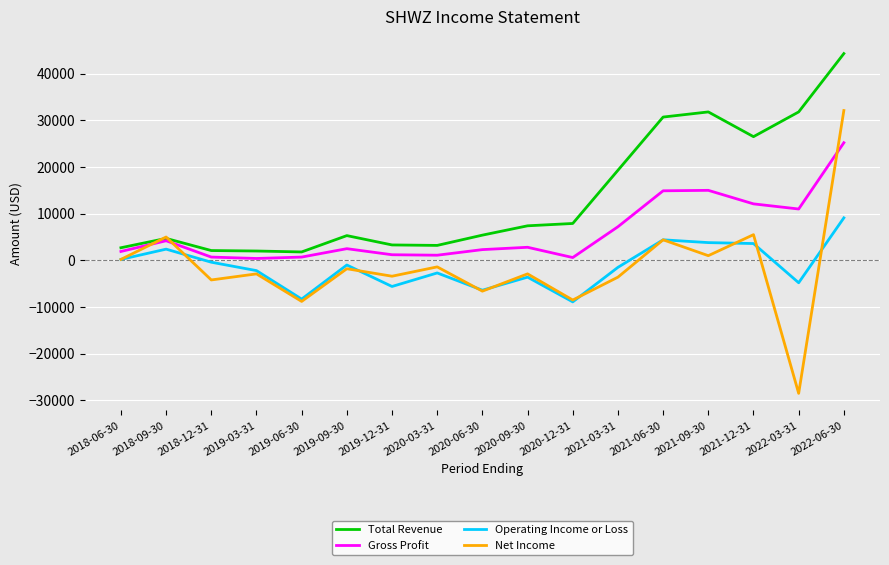

At which category does the chart reach its peak across all series?

2022-06-30